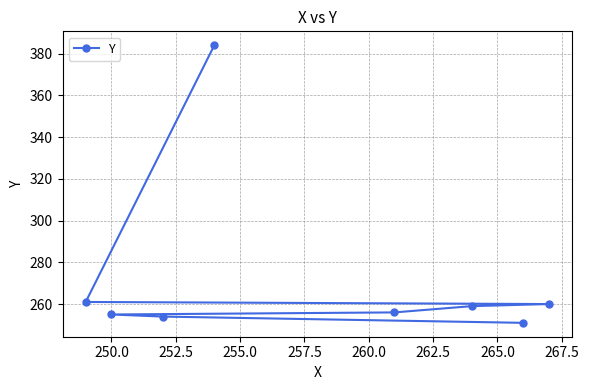

What is the smallest value displayed?

251